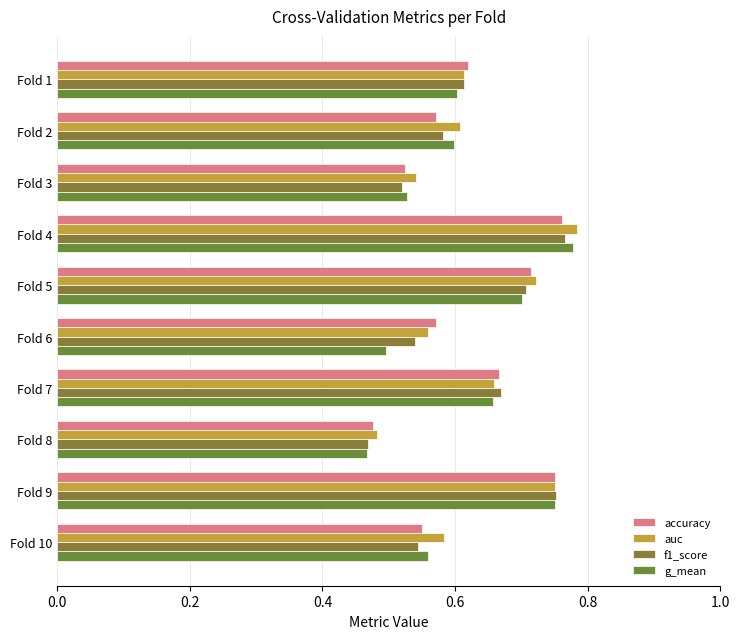

At which label does accuracy reach its peak?

Fold 4